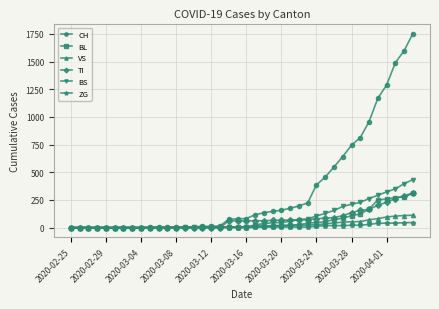

Which series has the widest spread of values?

CH